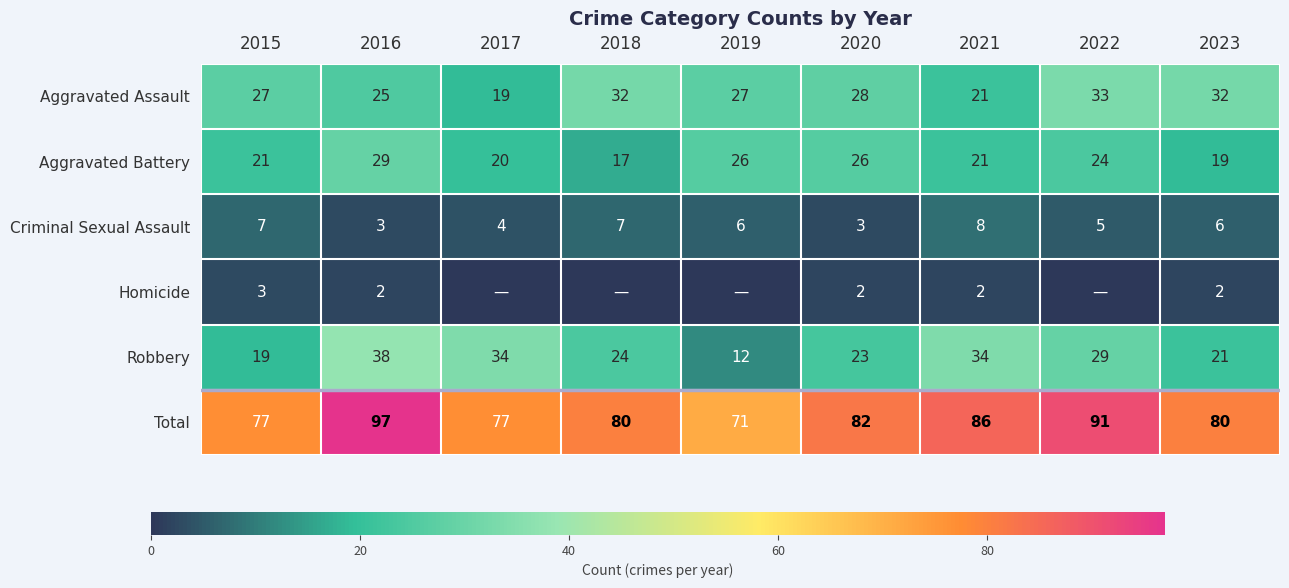

At which category is the sum across all series the highest?

2016